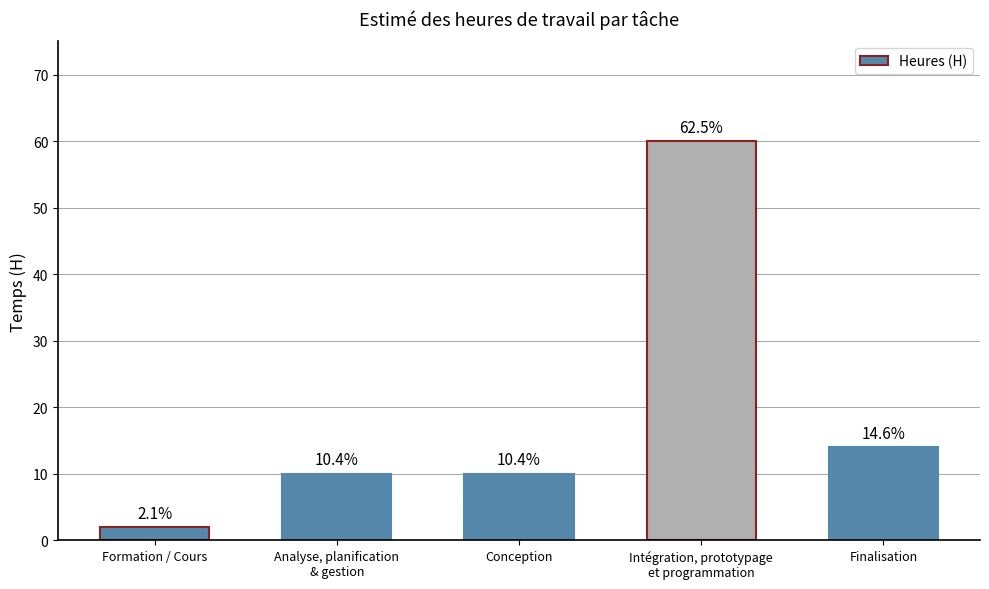

What is the maximum value shown in the chart?

60